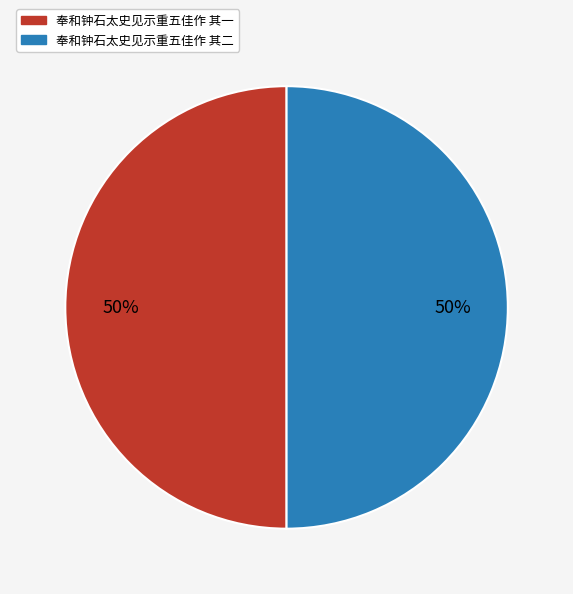

To the nearest percent, what is the average slice percentage?

50%